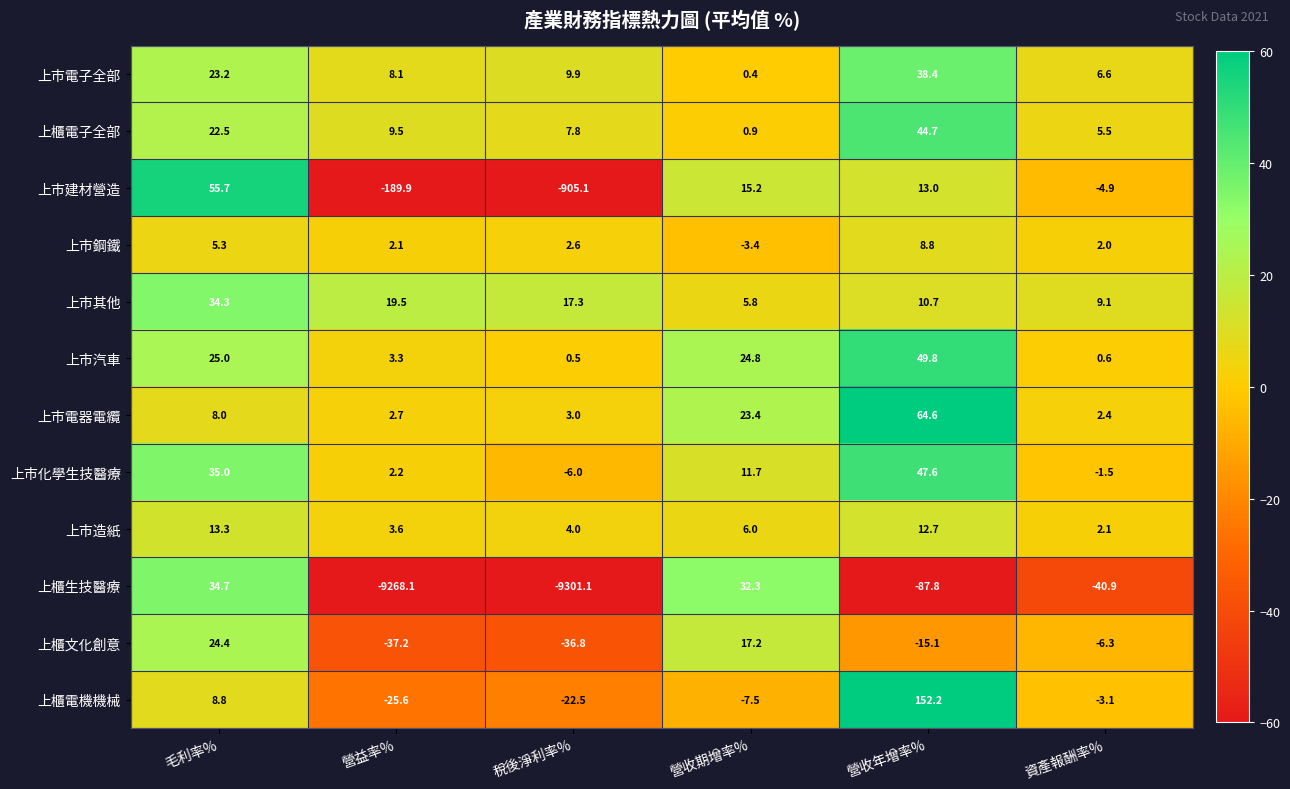

Is it true that 上櫃生技醫療 equals 34.7 at 毛利率%?

True